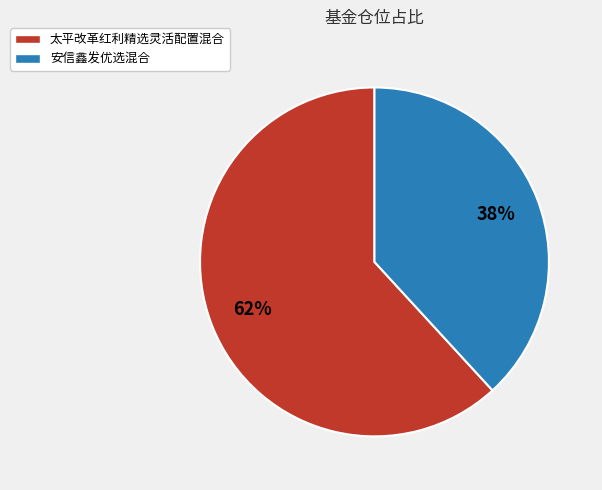

Between 安信鑫发优选混合 and 太平改革红利精选灵活配置混合, which is larger?

太平改革红利精选灵活配置混合